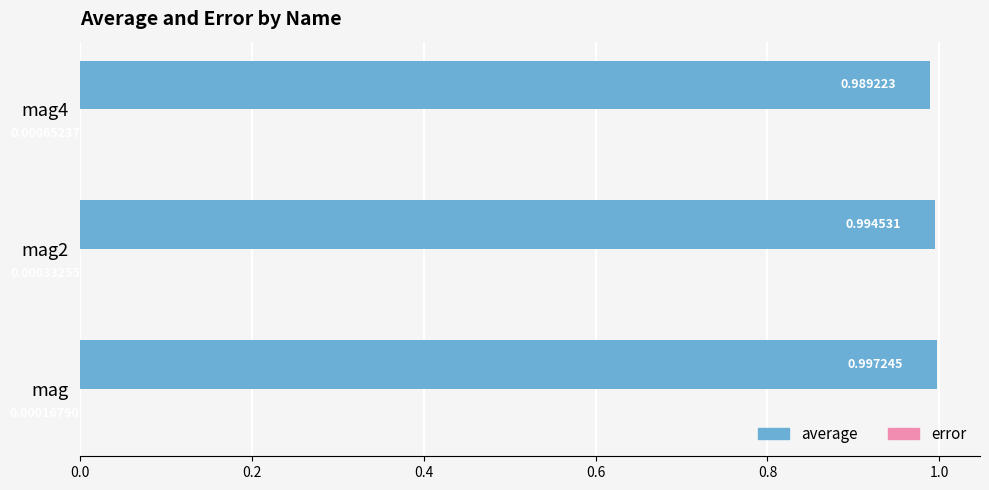

Which label corresponds to the largest value in the chart?

mag